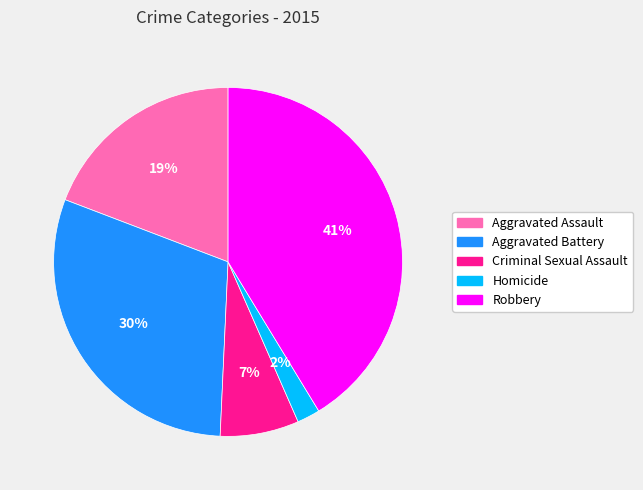

To the nearest percent, what is the average slice percentage?

20%